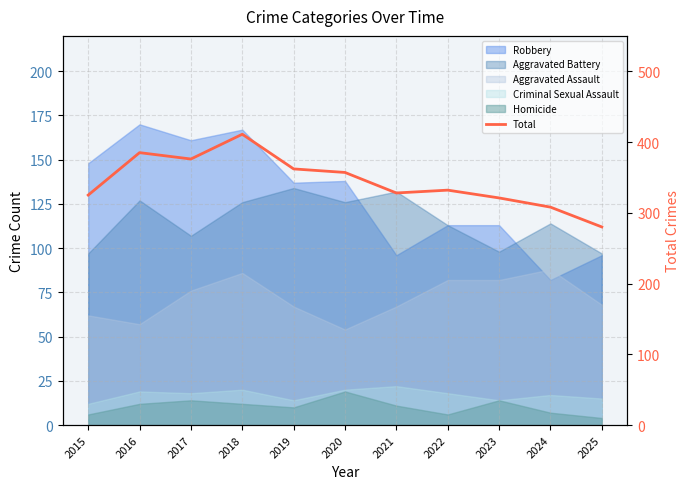

Approximately how many times larger is the value at 2022 compared to 2023?

1.0